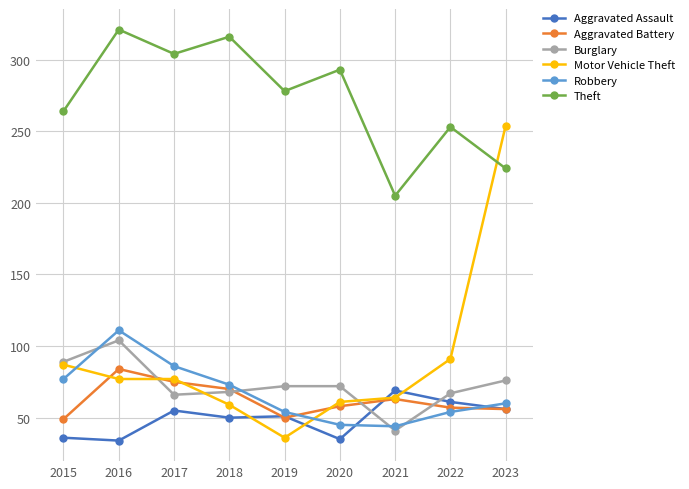

At how many categories does at least one series exceed 211?

8